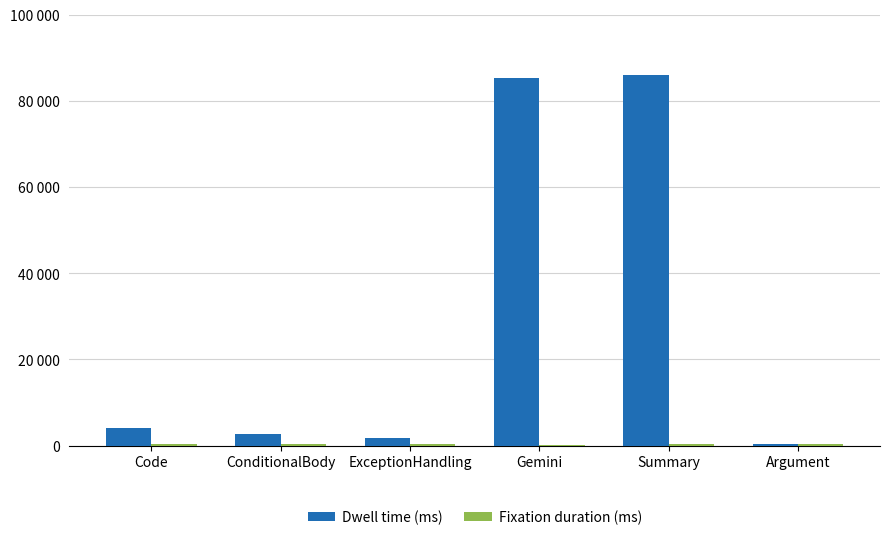

Does the chart contain stacked bars?

No